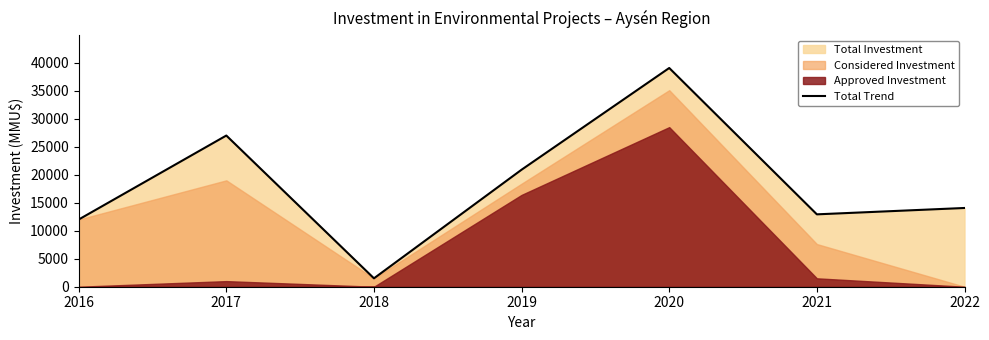

Reading left to right, list all the values displayed in this chart.

12000	27000	1500	20900	39062	12926	14062